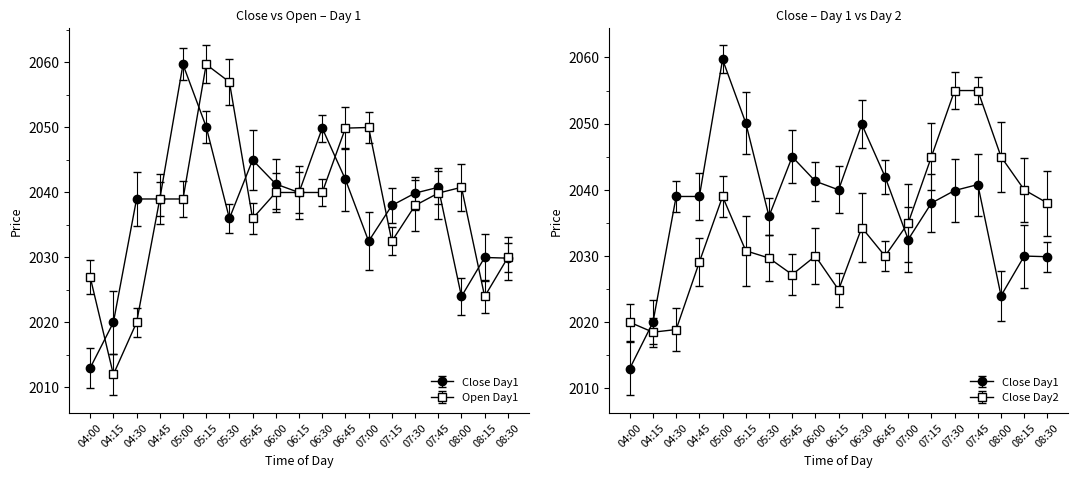

Is it true that Close_day2 equals 2885.1 at 06:00?

False